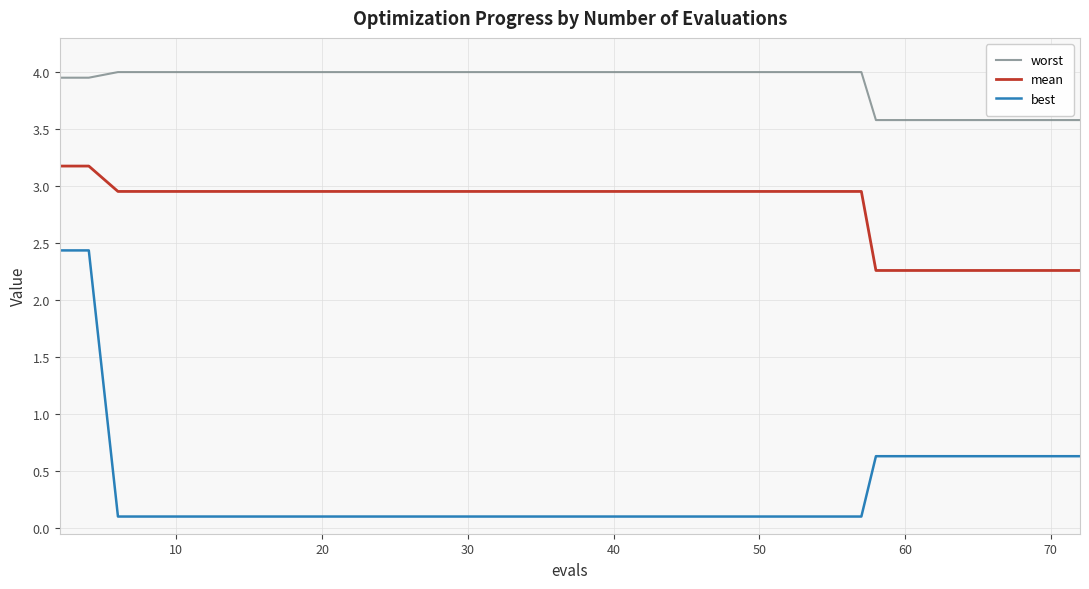

What is the highest value of the mean series?

3.2